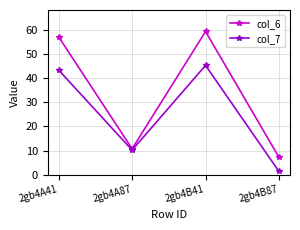

What is the highest value of the col_6 series?

59.2